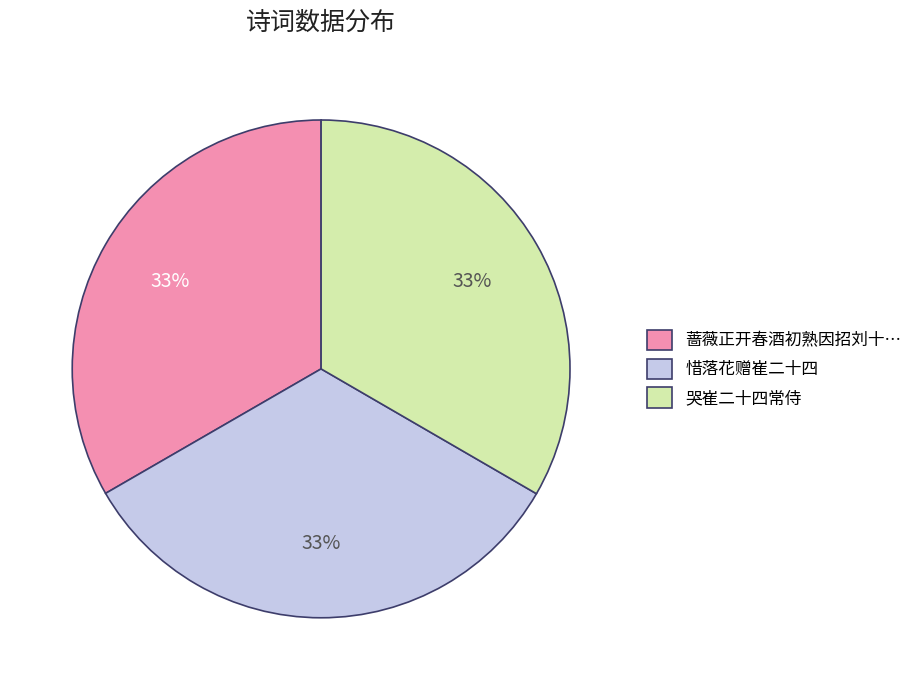

The 哭崔二十四常侍 slice represents 24% of the pie. True or false?

False